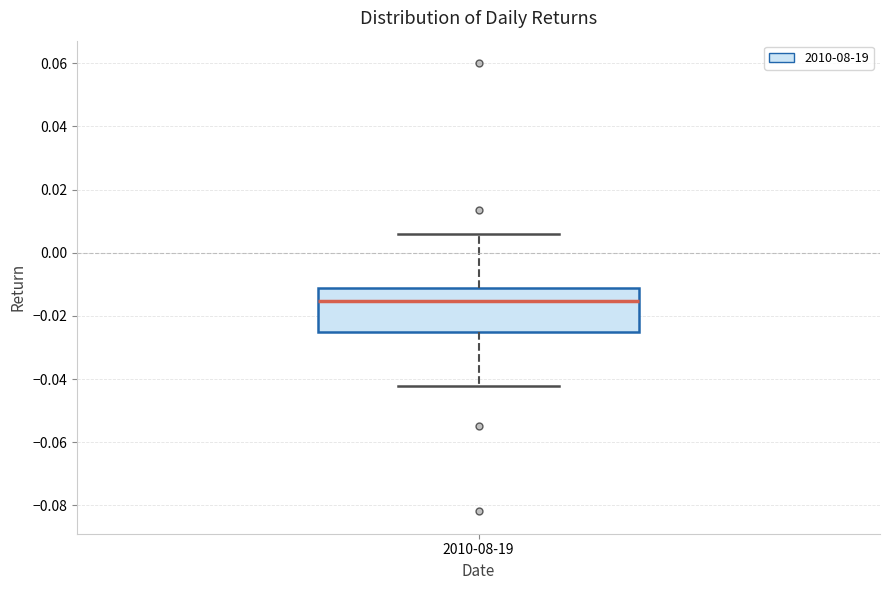

Where is the lower edge of the box for 2010-08-19 on the y-axis? The values are not printed on the chart, so give them approximately, as read against the axis.

-0.026